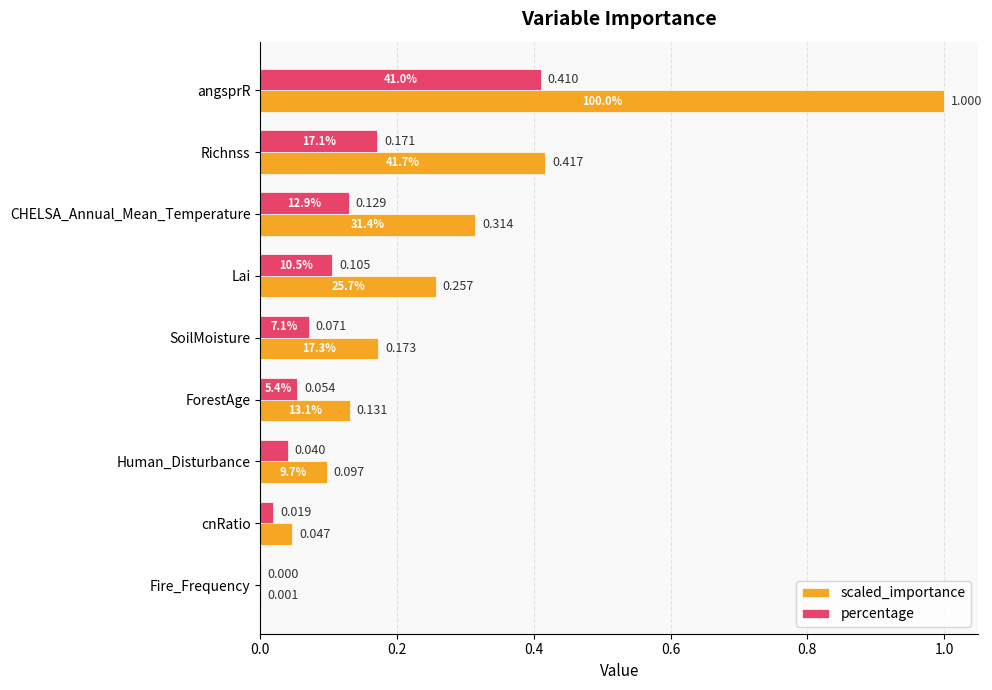

Which category has the highest value in the percentage series?

angsprR